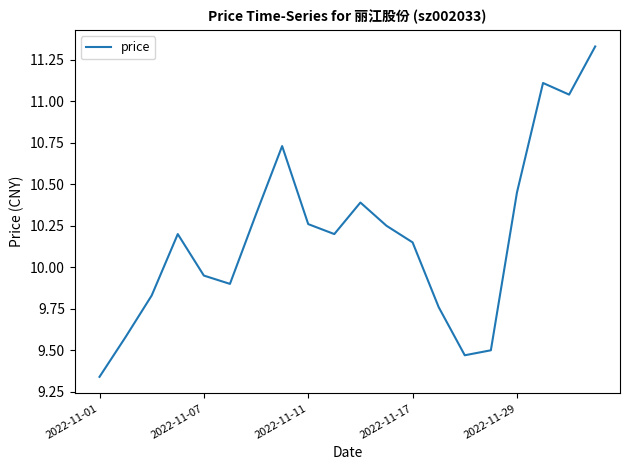

What is the difference between the maximum and minimum values?

2.0